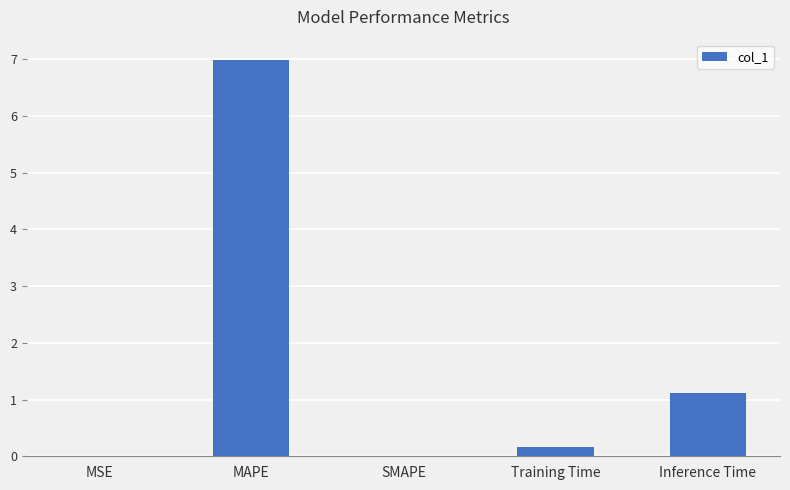

What is the sum of the values at MAPE and SMAPE?

7.0